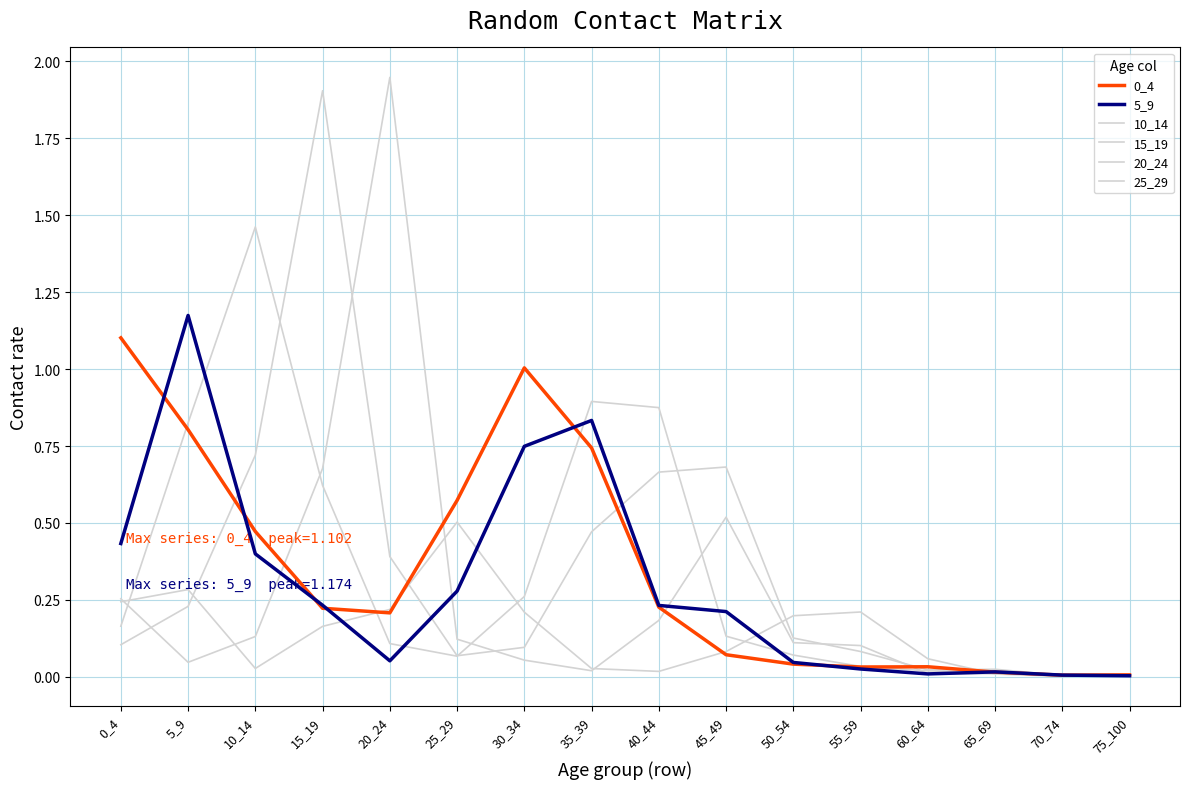

Does the chart have visible grid lines?

Yes